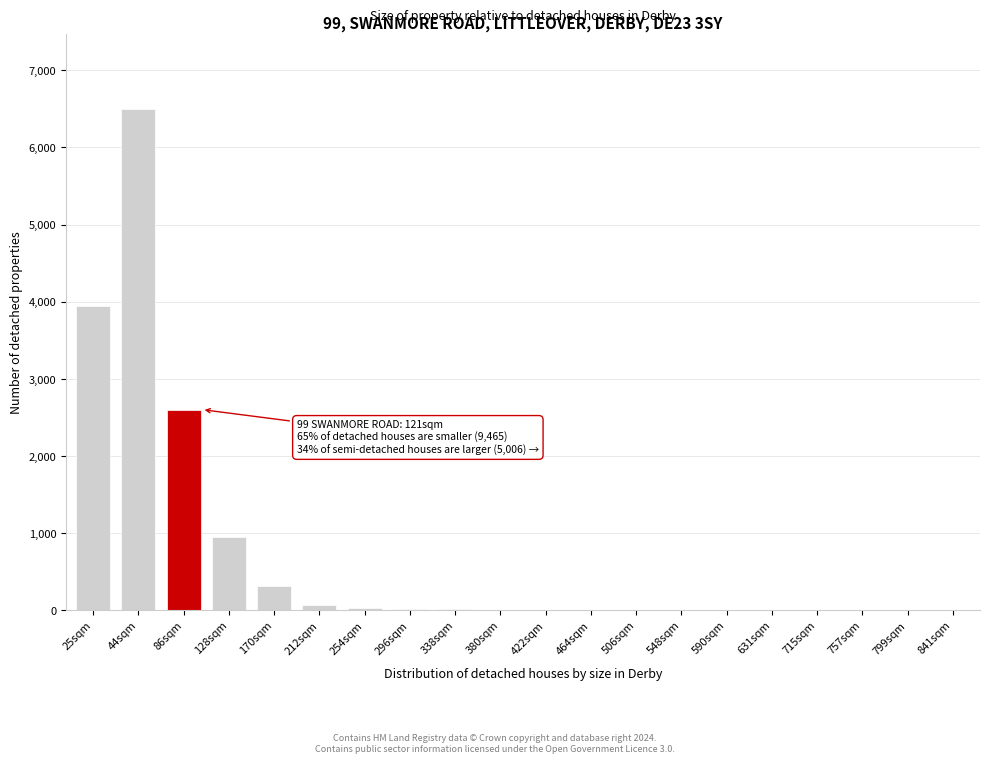

What is the sum of all values?

14438